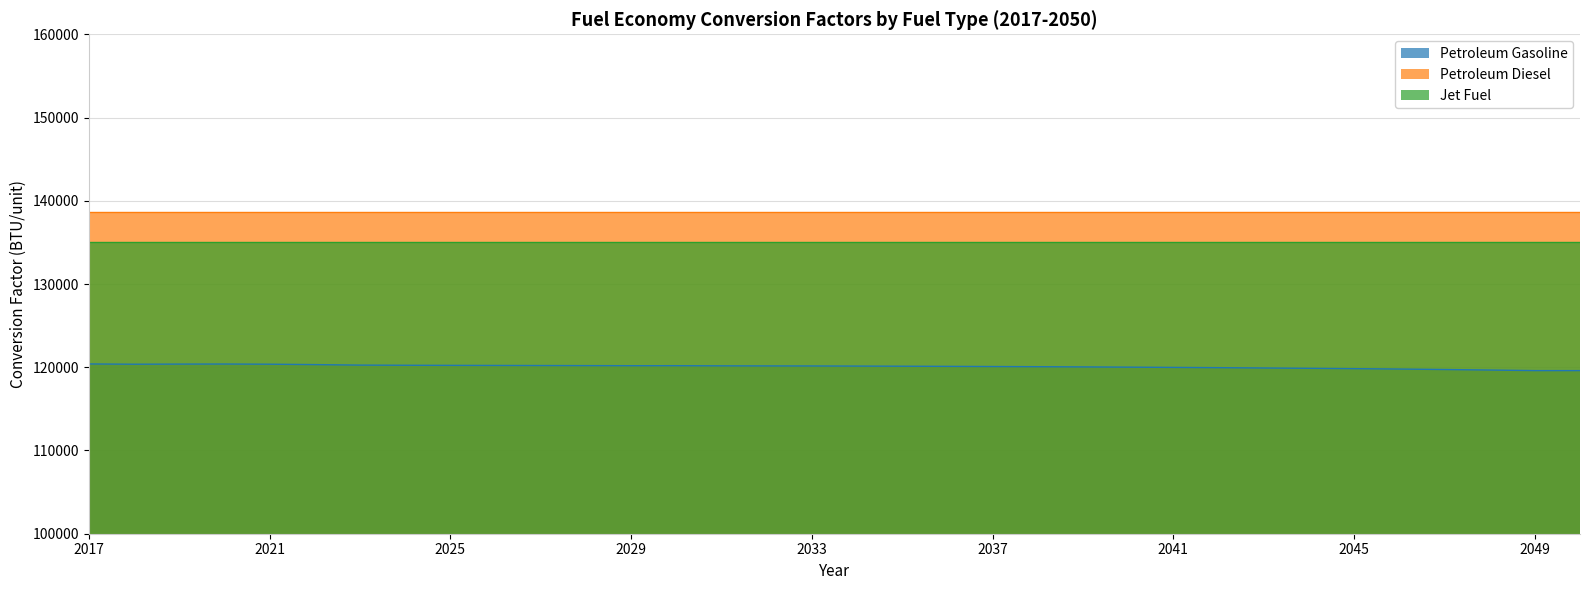

At 2040, list the series in order from smallest to largest.

Petroleum Gasoline, Jet Fuel, Petroleum Diesel